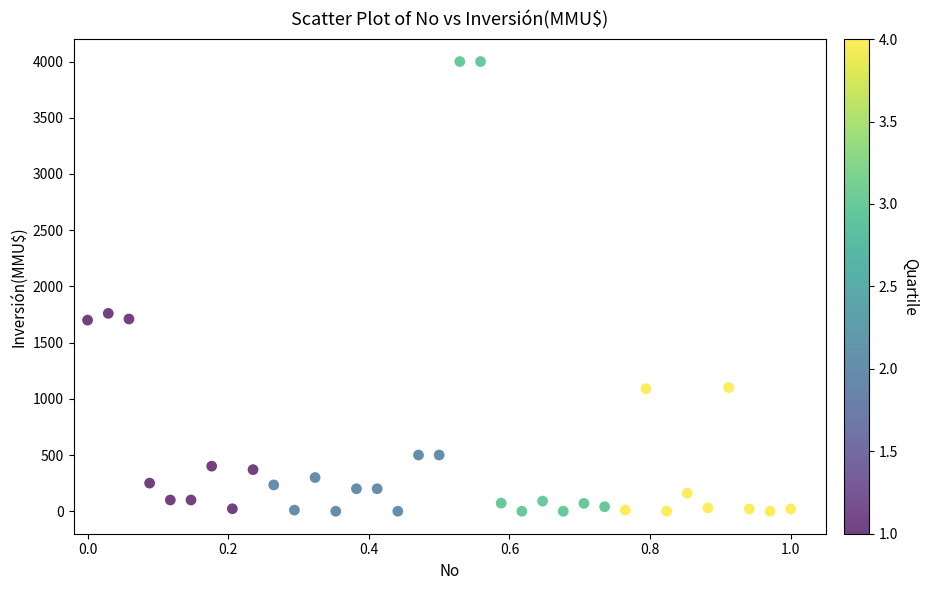

What is the range of Y values (max minus min)?

4000